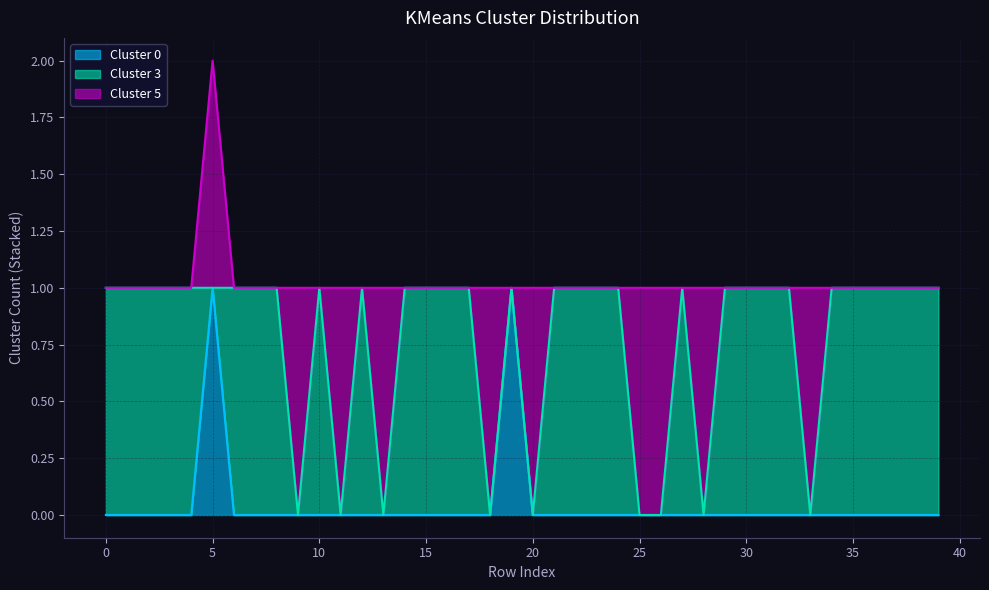

Reading left to right, what are all the values shown in this chart?

Cluster 0: 0	0	0	0	0	1	0	0	0	0	0	0	0	0	0	0	0	0	0	1	0	0	0	0	0	0	0	0	0	0	0	0	0	0	0	0	0	0	0	0
Cluster 3: 1	1	1	1	1	0	1	1	1	0	1	0	1	0	1	1	1	1	0	0	0	1	1	1	1	0	0	1	0	1	1	1	1	0	1	1	1	1	1	1
Cluster 5: 0	0	0	0	0	1	0	0	0	1	0	1	0	1	0	0	0	0	1	0	1	0	0	0	0	1	1	0	1	0	0	0	0	1	0	0	0	0	0	0